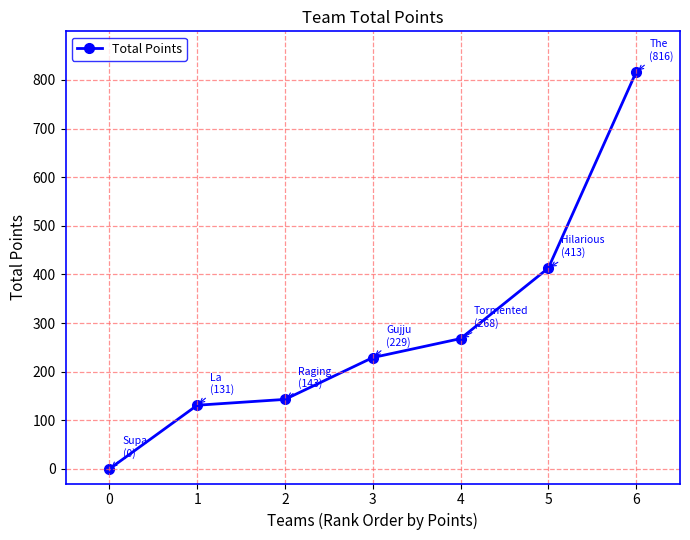

What is the difference between the maximum and minimum values?

816